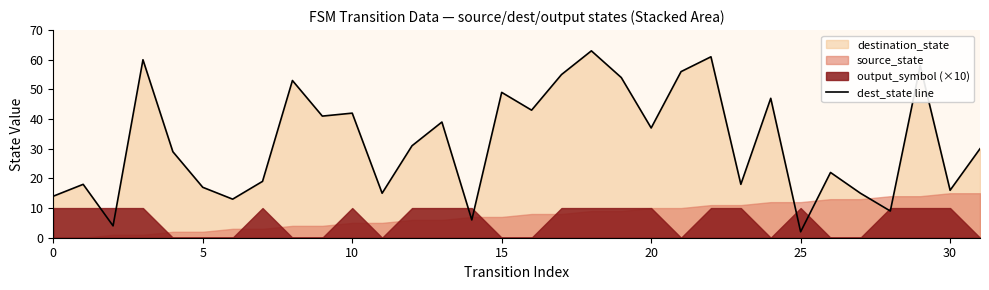

Where is the data nearest to the value 32?

12